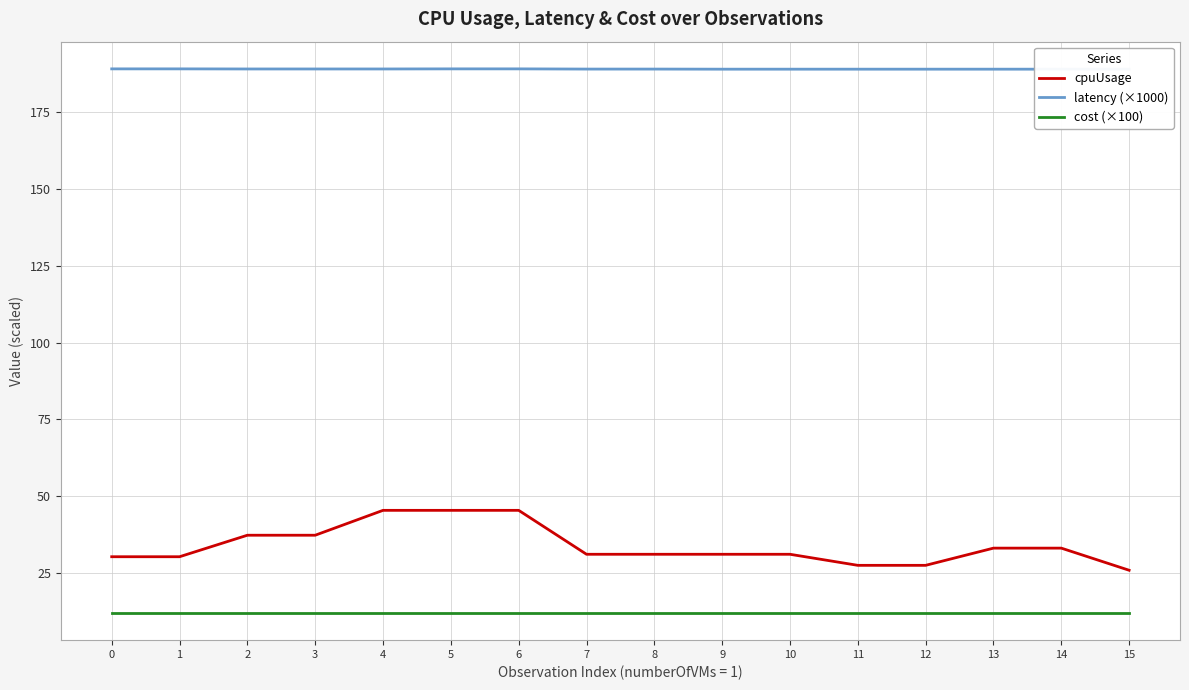

List the series in order of their peak value, highest first.

latency (×1000), cpuUsage, cost (×100)